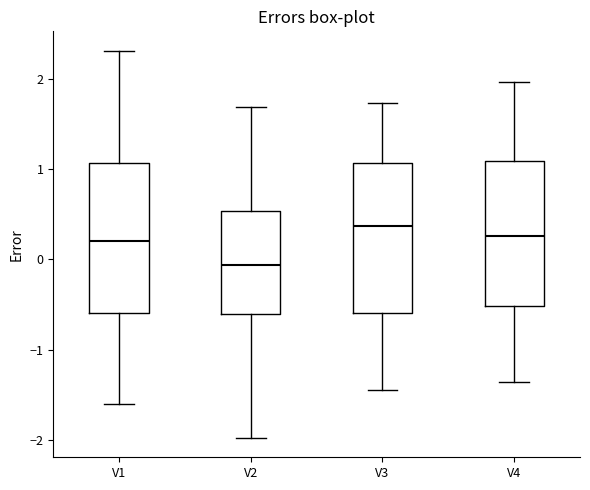

Reading left to right, read every box against the y-axis: the position of its median line, the range the box covers, and the ends of its whiskers. The values are not printed on the chart, so give them approximately, as read against the axis.

V1: median 0.2, box -0.6 to 1.1, whiskers -1.6 to 2.3
V2: median -0.1, box -0.6 to 0.5, whiskers -2.0 to 1.7
V3: median 0.4, box -0.6 to 1.1, whiskers -1.5 to 1.7
V4: median 0.3, box -0.5 to 1.1, whiskers -1.4 to 2.0